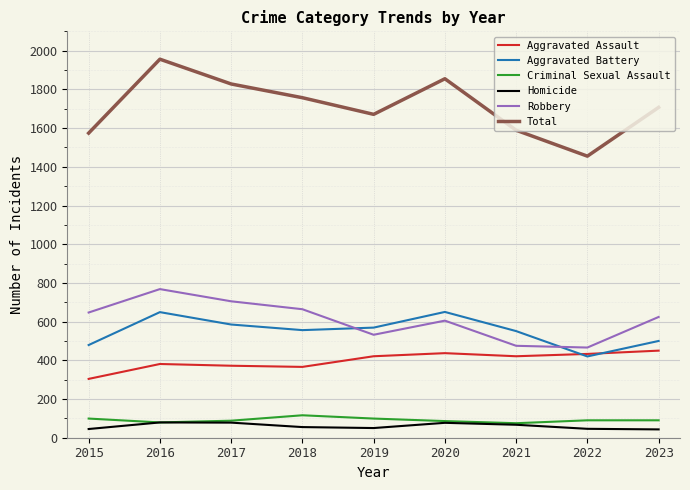

What is the total value across all series at 2023?

3414